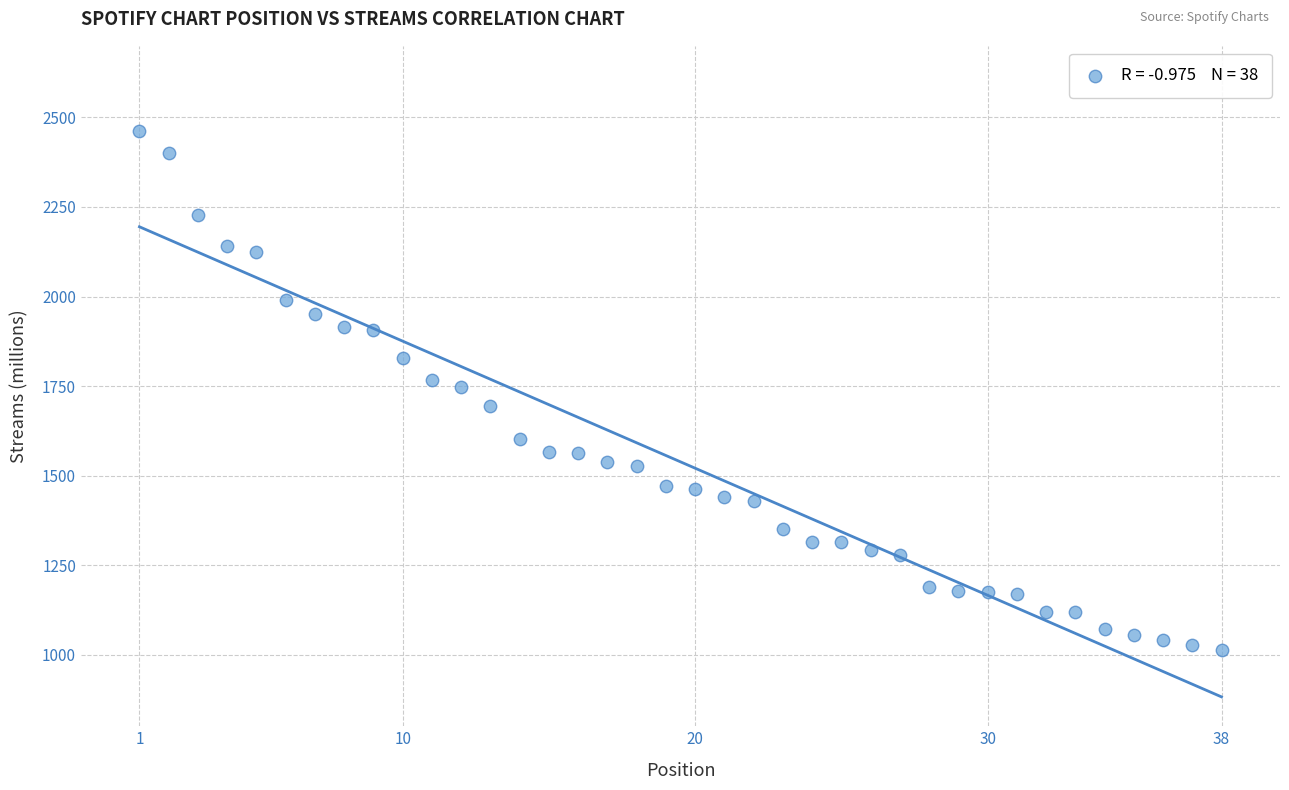

What is the range of Y values (max minus min)?

1450